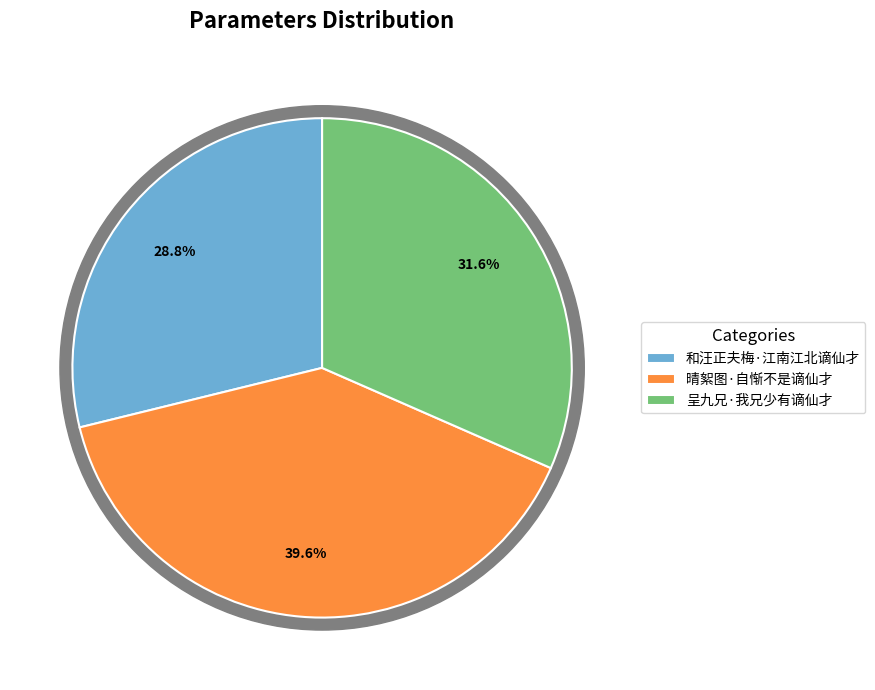

What is the total percentage of 晴絮图·自惭不是谪仙才 and 呈九兄·我兄少有谪仙才?

71.2%